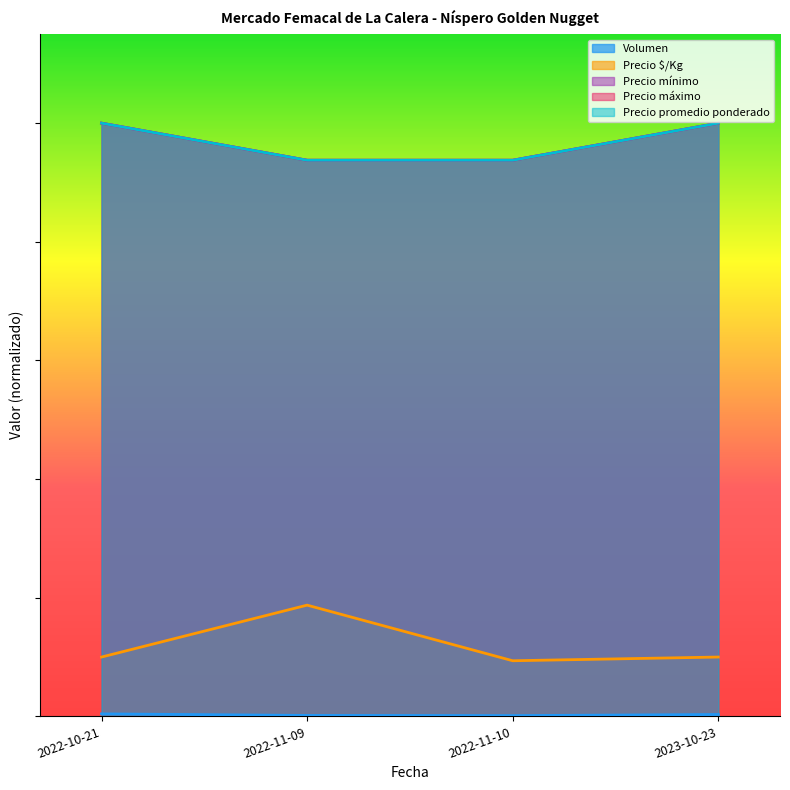

Is the value of Volumen at 2022-11-09 greater than the value of Precio promedio ponderado at 2023-10-23?

No